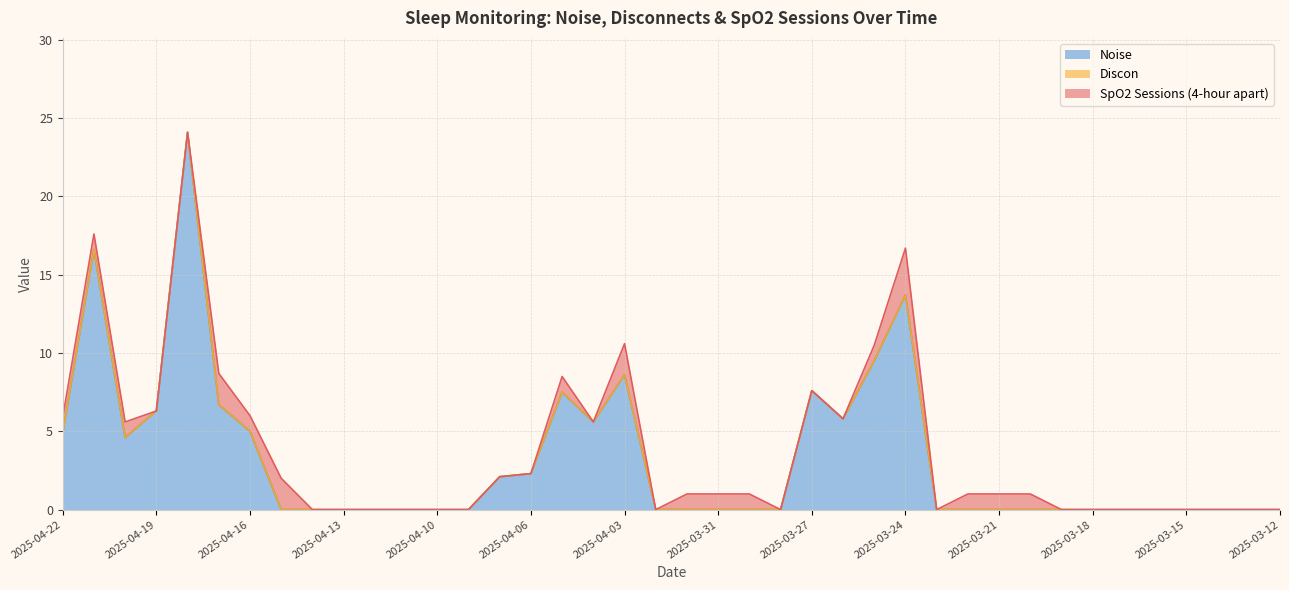

What is the sum of all Noise values?

130.9